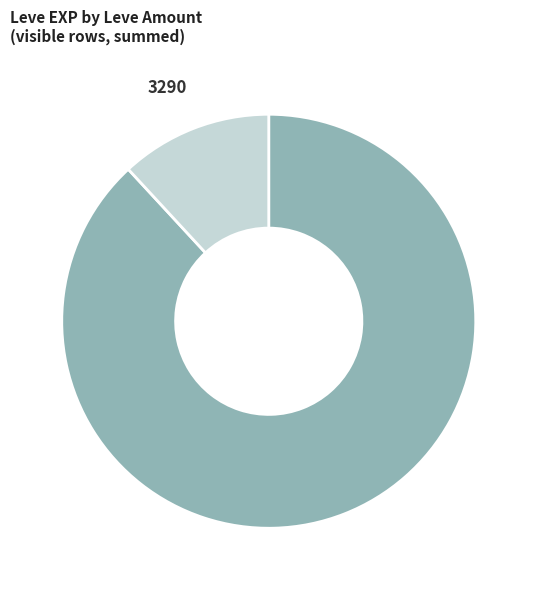

Count the number of slices in the pie.

2